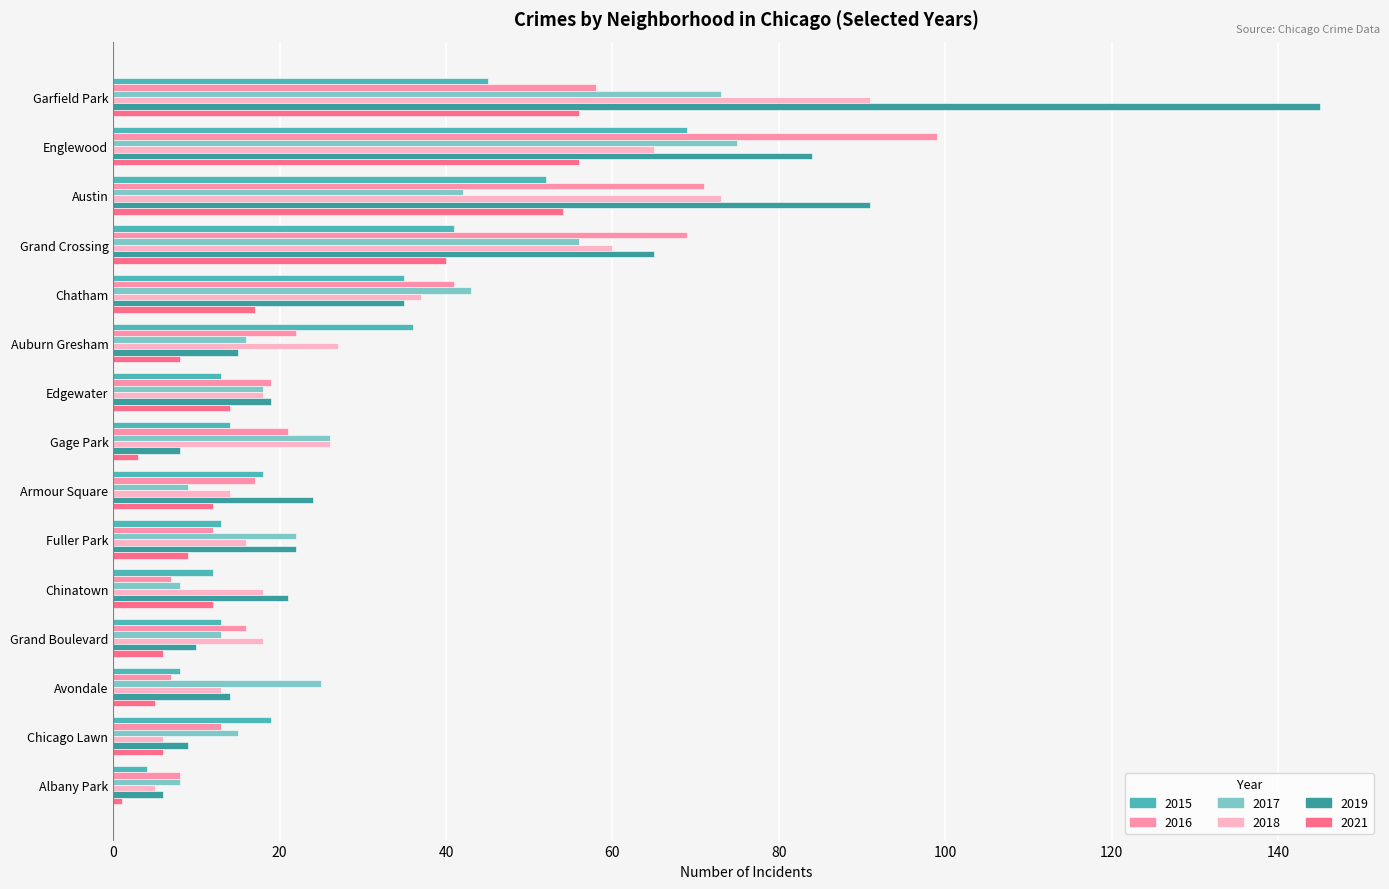

What is the sum of the 2018 values at Avondale and Armour Square?

27